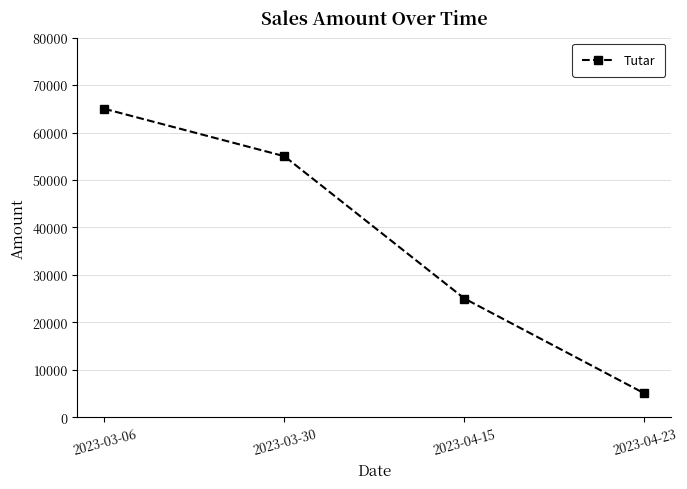

How many values are between 25000 and 65000?

3